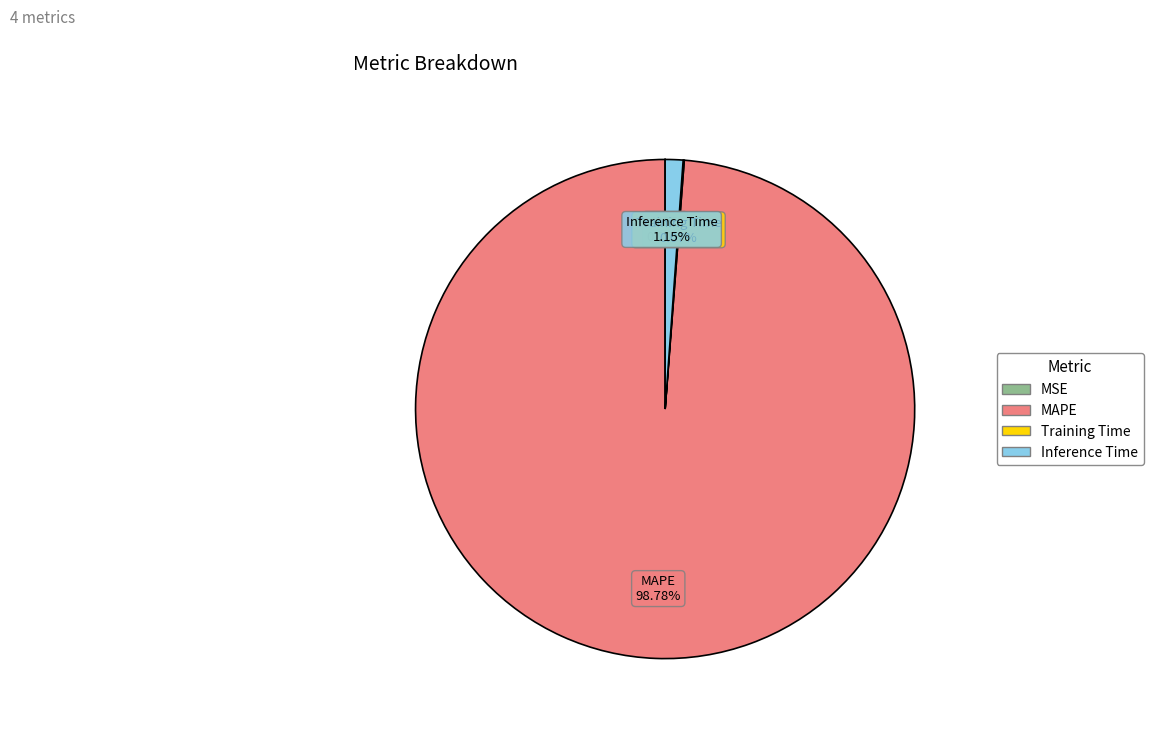

Which slice is the largest?

MAPE